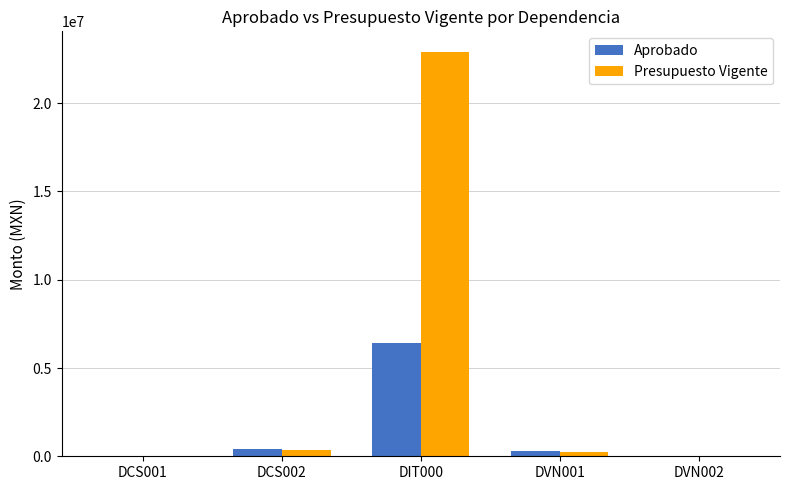

What is the total value across all series at DCS001?

9700.0